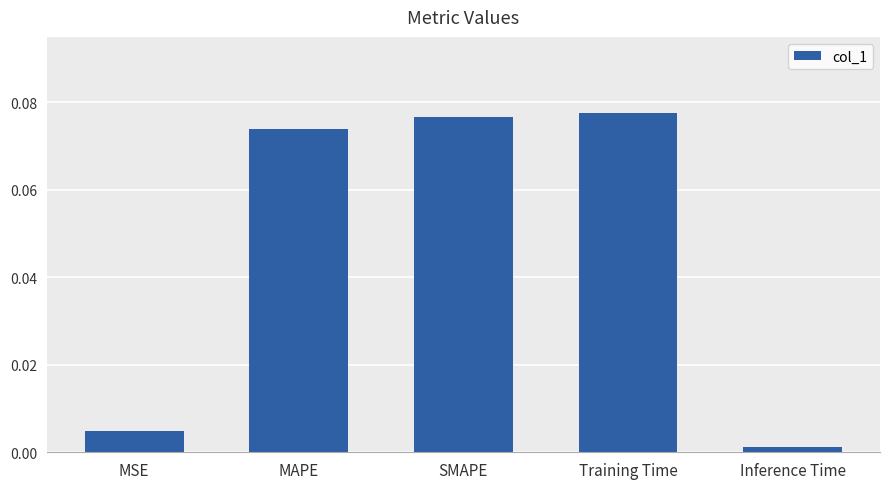

Does the chart contain any negative values?

No